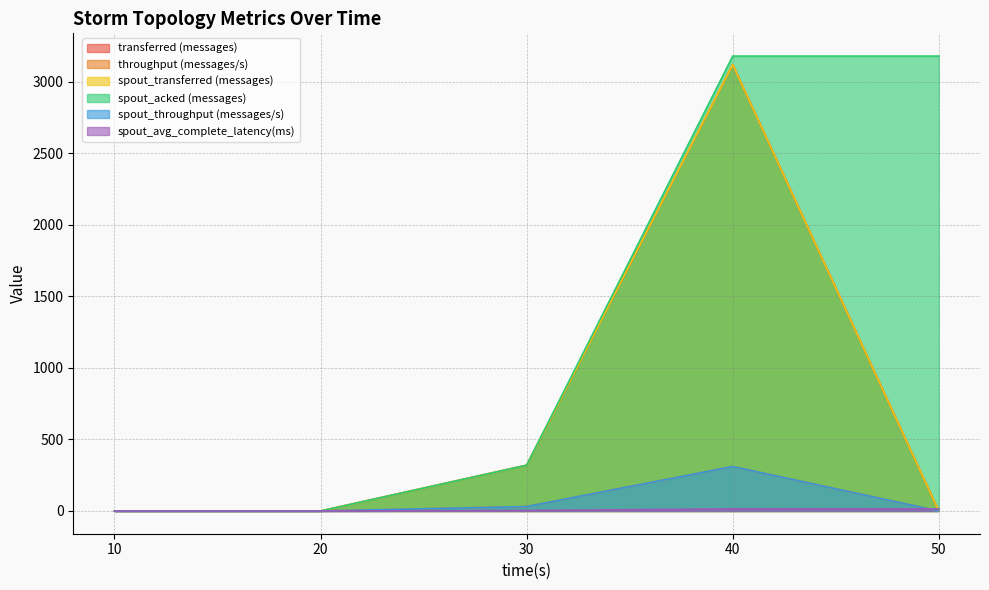

True or false: spout_acked (messages) has more than 2 interior local peaks.

False